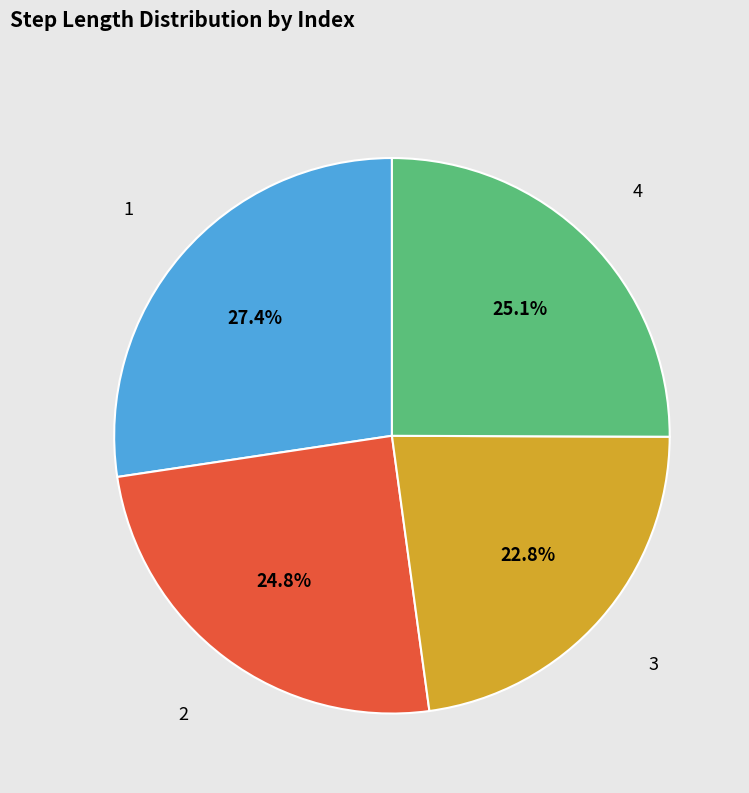

Does any single category account for the majority?

No